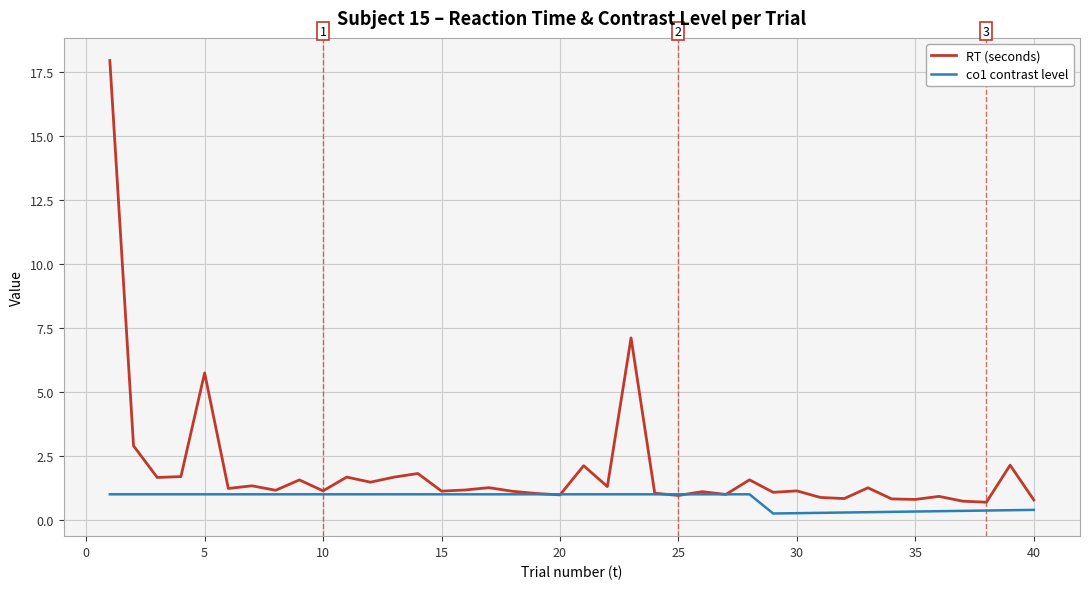

Which series has the largest range (max minus min)?

RT (seconds)